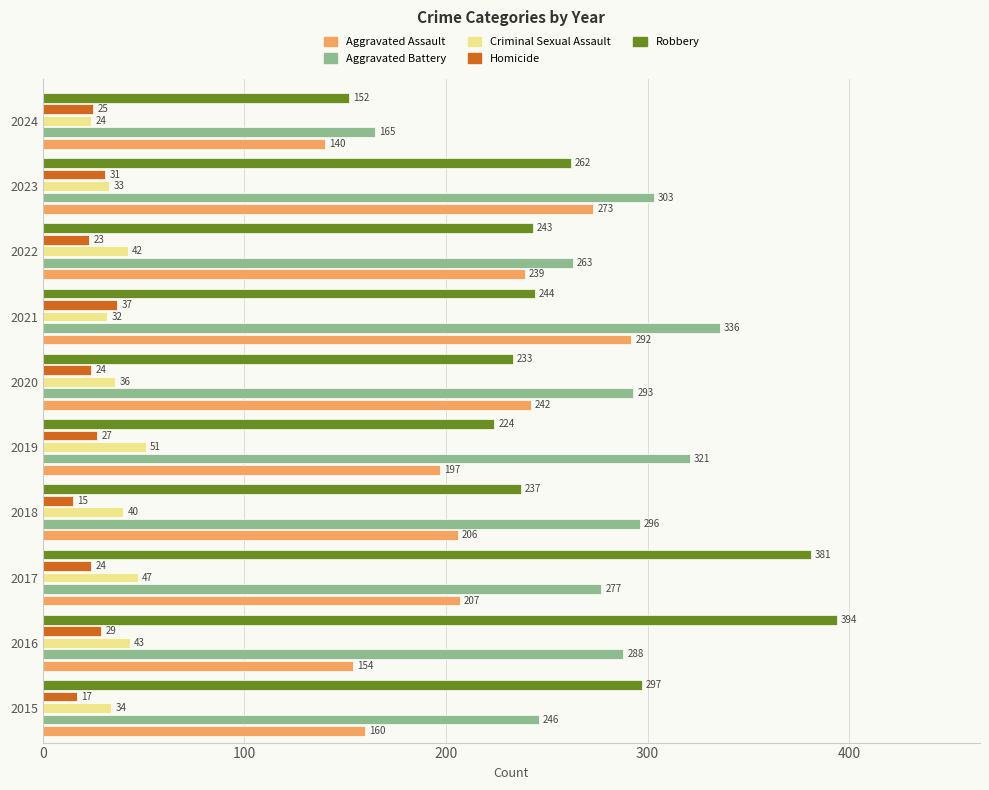

Which series has the largest range (max minus min)?

Robbery